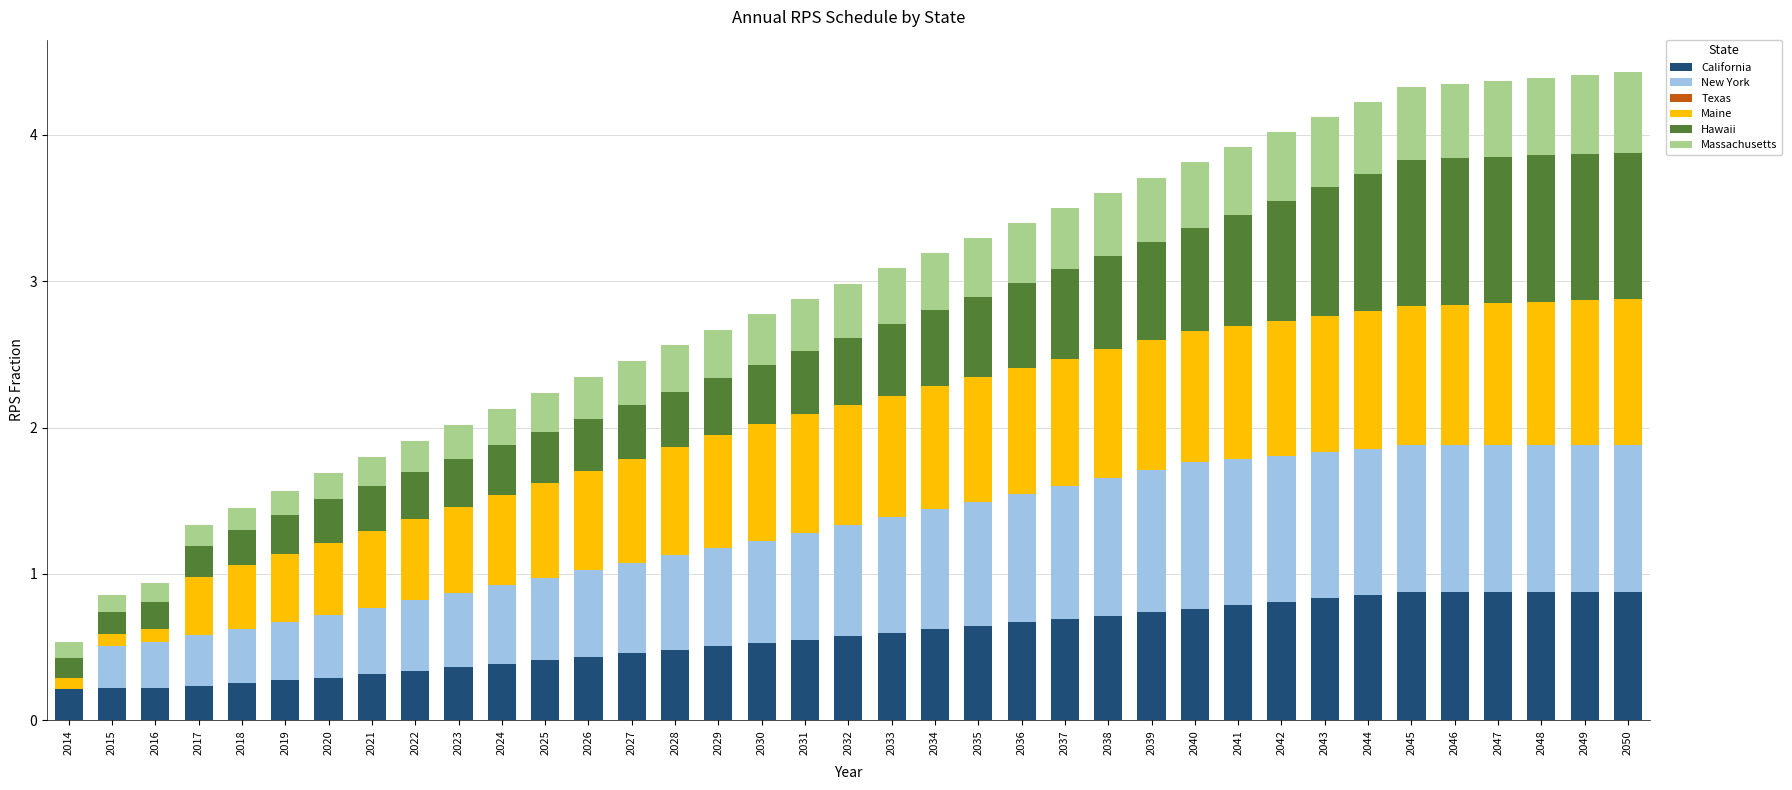

True or false: California has a value of 0.8 at 2043.

True